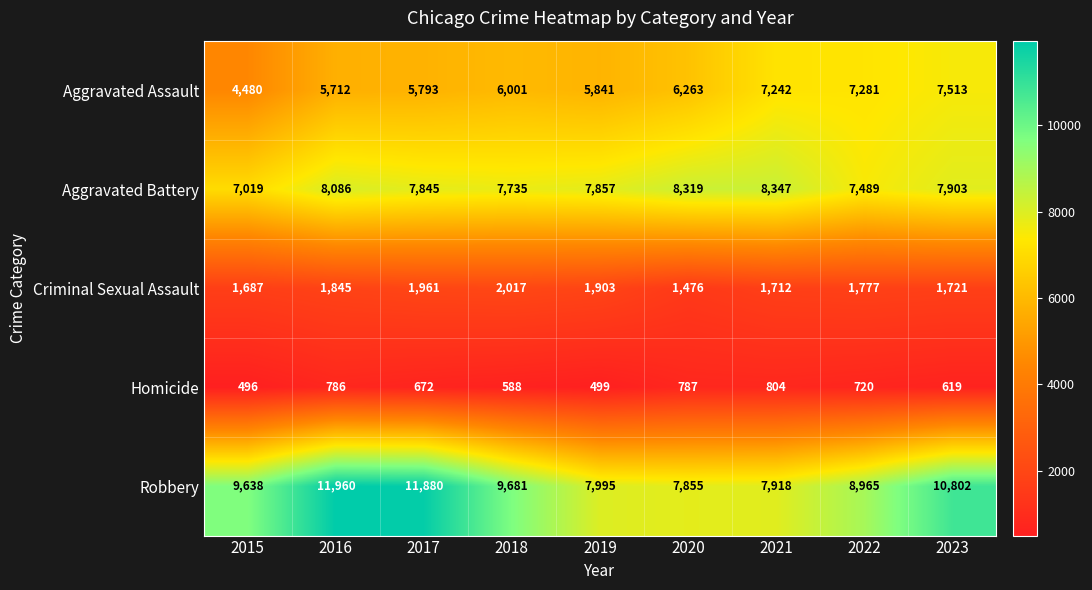

Which label corresponds to the smallest value in the chart?

2015